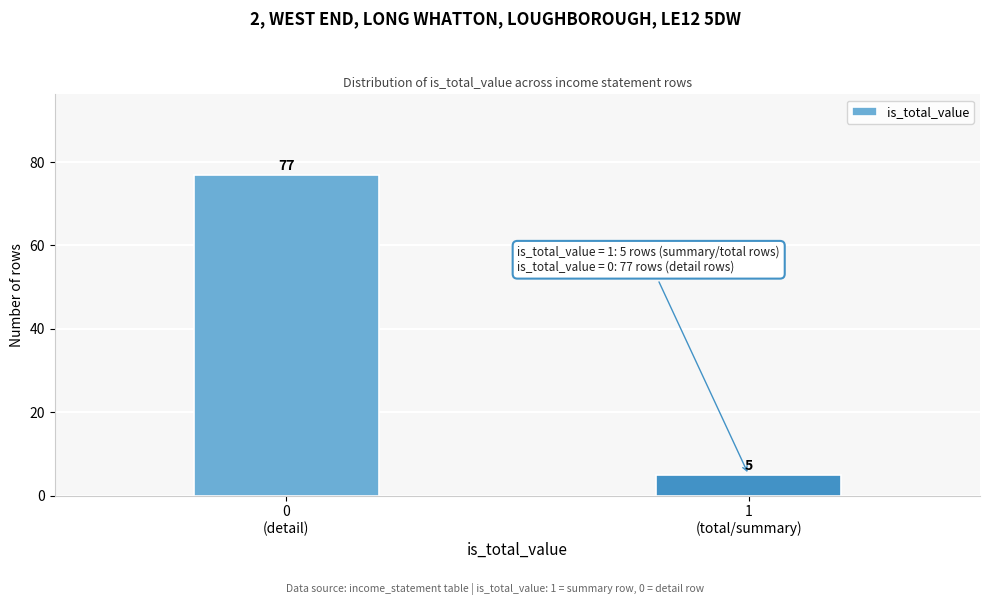

Reading right to left, list all the values displayed in this chart.

5	77